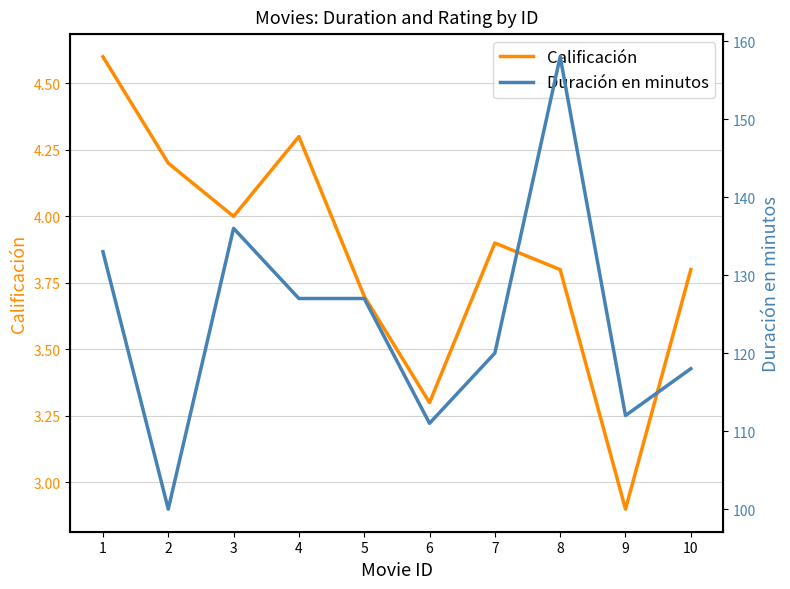

True or false: Duración en minutos and Calificación cross at least once.

False